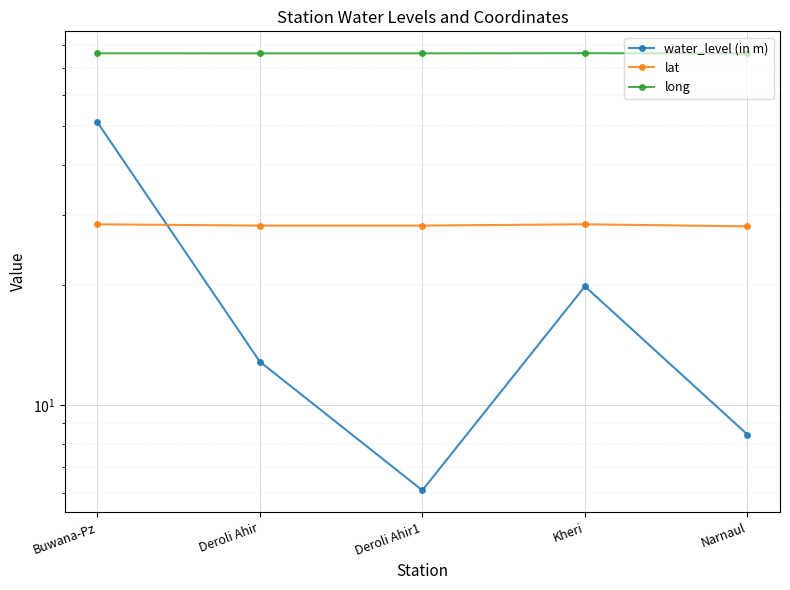

List the labels in order of water_level (in m) value, smallest first.

Deroli Ahir1, Narnaul, Deroli Ahir, Kheri, Buwana-Pz